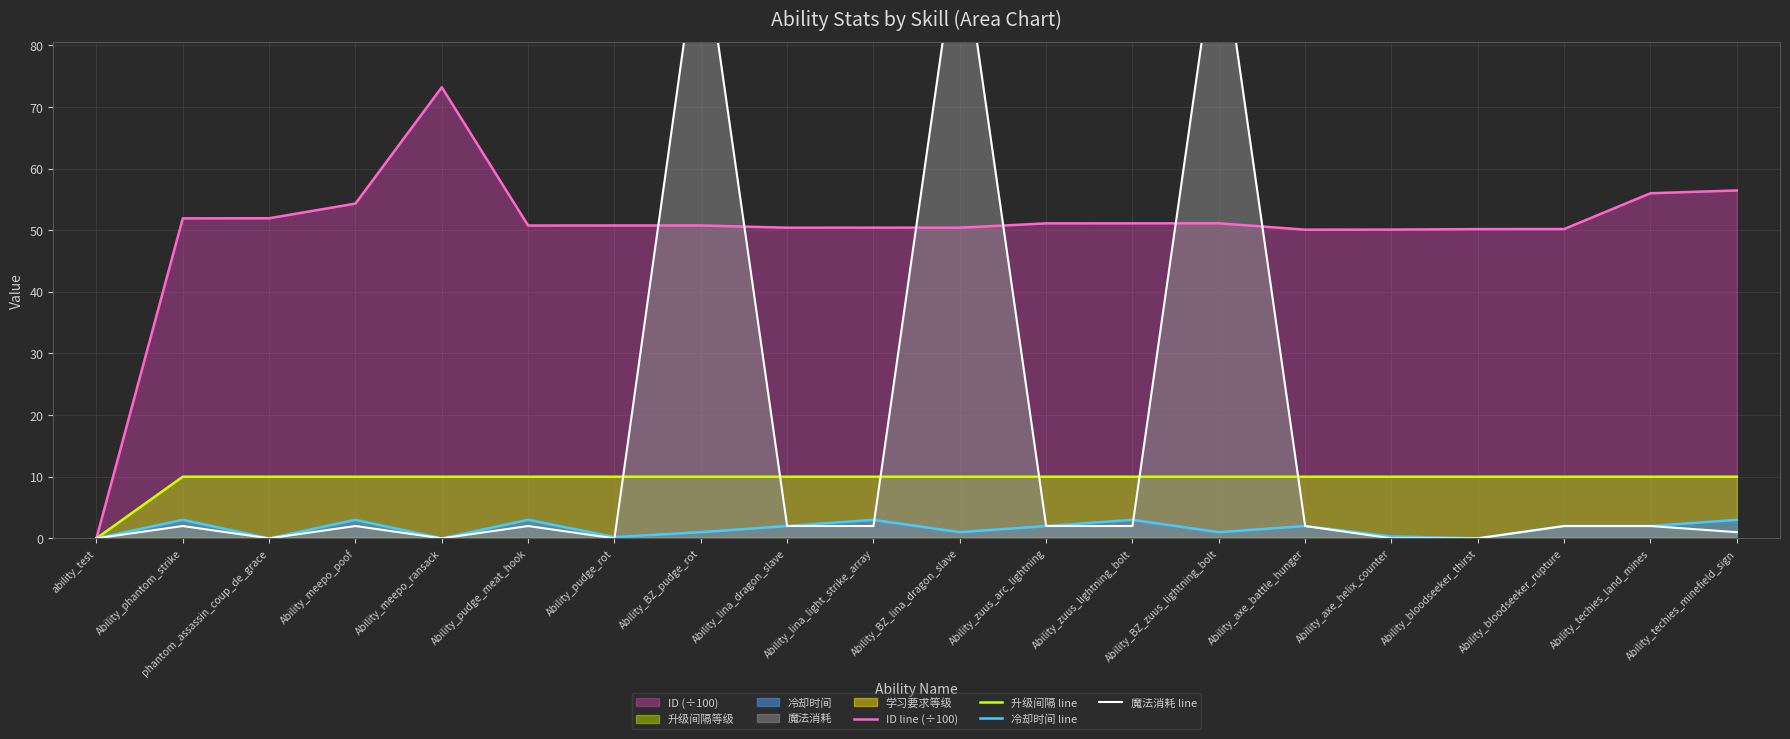

True or false: ID line (÷100) and 升级间隔 line cross at least once.

False